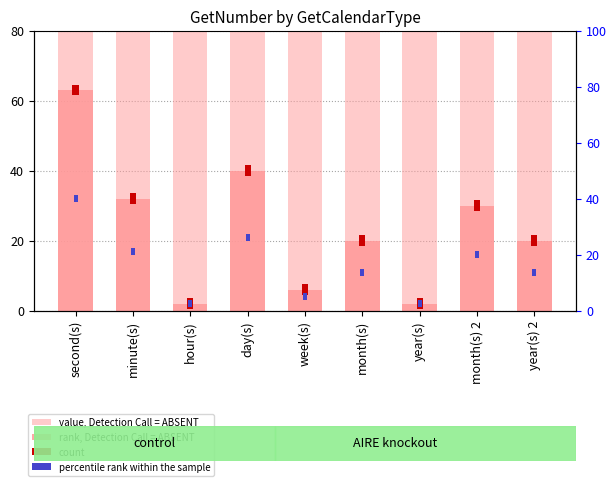

At which category is the sum across all series the highest?

second(s)